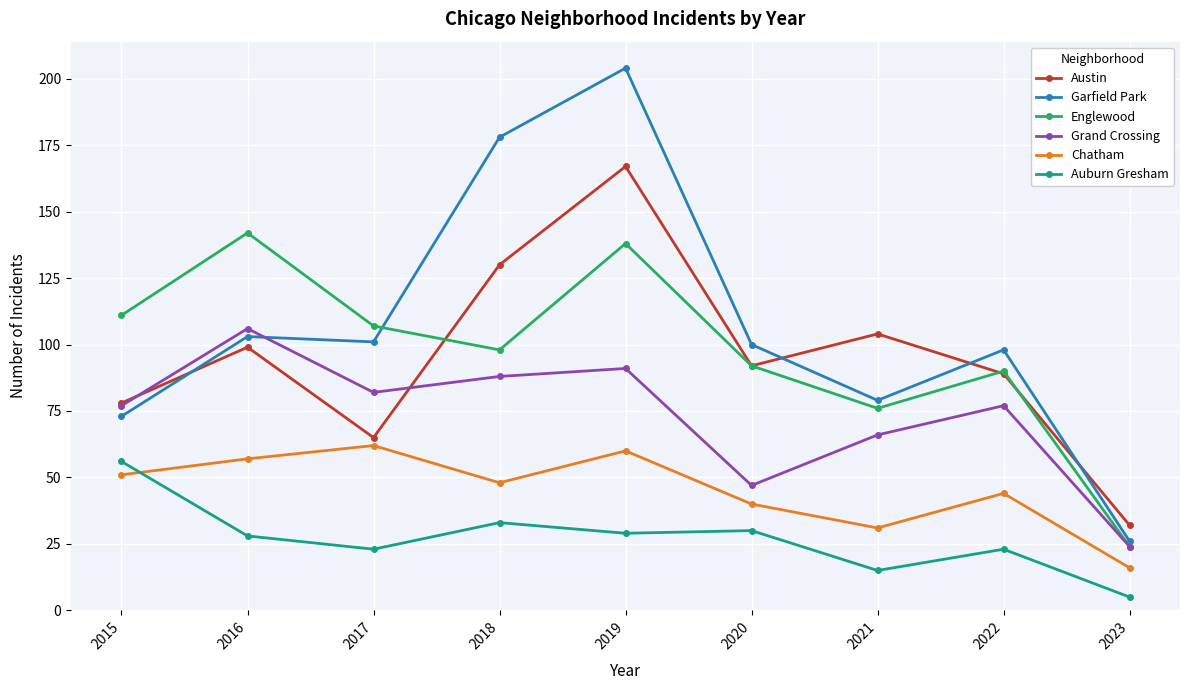

How many lines are shown in the chart?

6